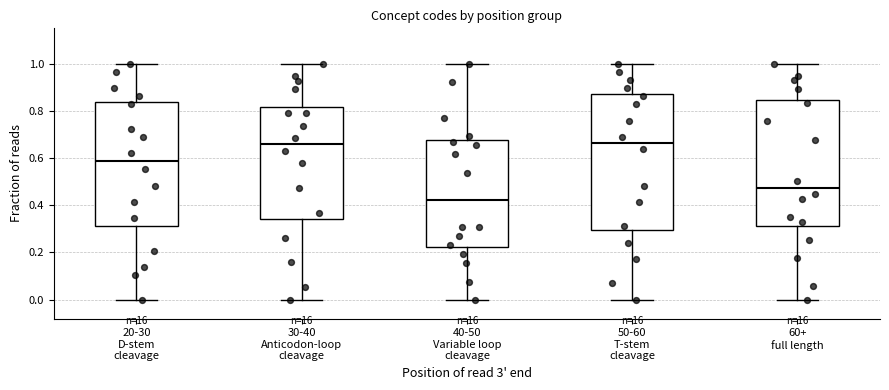

Reading left to right, transcribe this box plot: for each box, give where its median line is, the range the box spans, and where its two whiskers end, as read against the y-axis. The values are not printed on the chart, so give them approximately, as read against the axis.

20-30 D-stem cleavage: median 0.58, box 0.32 to 0.84, whiskers 0.00 to 1.00
30-40 Anticodon-loop cleavage: median 0.66, box 0.34 to 0.82, whiskers 0.00 to 1.00
40-50 Variable loop cleavage: median 0.42, box 0.22 to 0.68, whiskers 0.00 to 1.00
50-60 T-stem cleavage: median 0.66, box 0.30 to 0.88, whiskers 0.00 to 1.00
60+ full length: median 0.48, box 0.32 to 0.84, whiskers 0.00 to 1.00